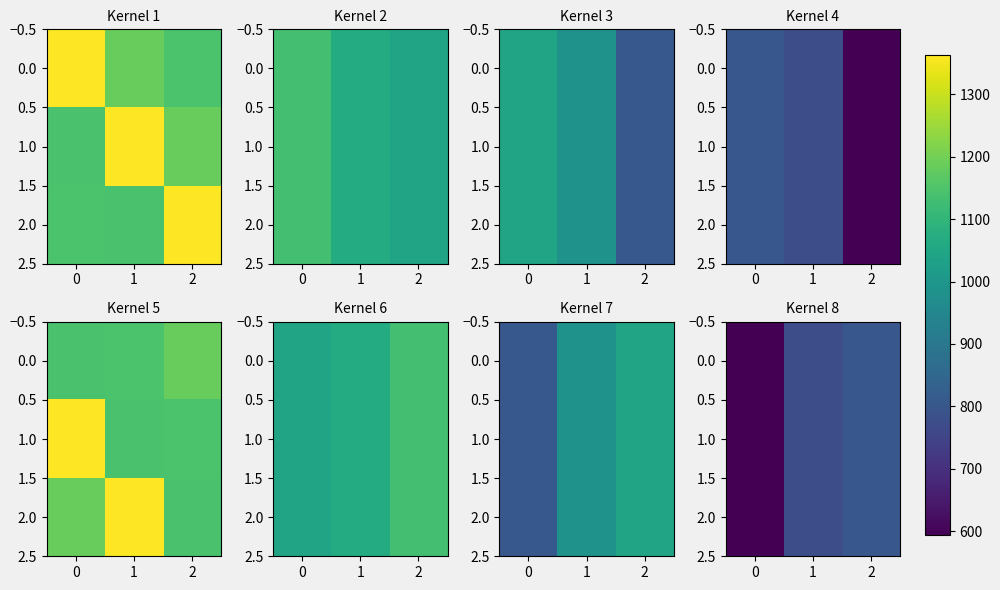

How many 0.0 values are between 594 and 803?

3